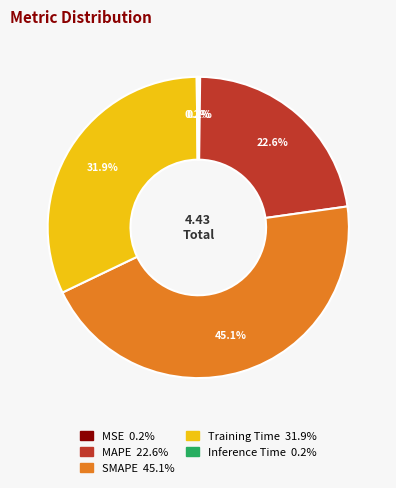

Is the sum of MAPE and Training Time greater than half?

Yes